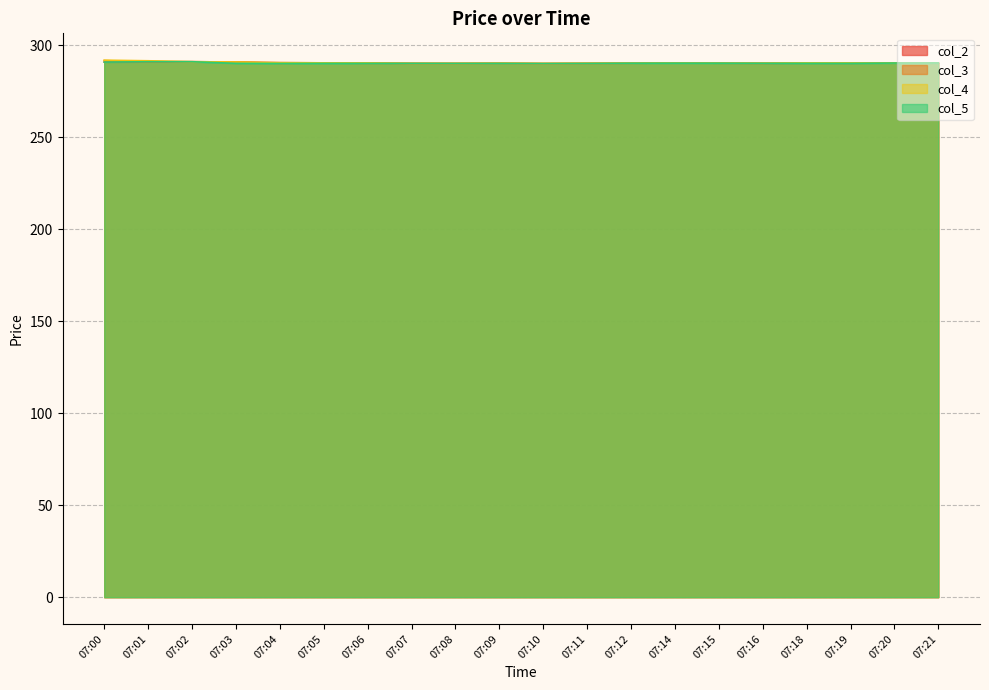

What is the difference between the second highest and minimum values in the col_4 series?

1.5